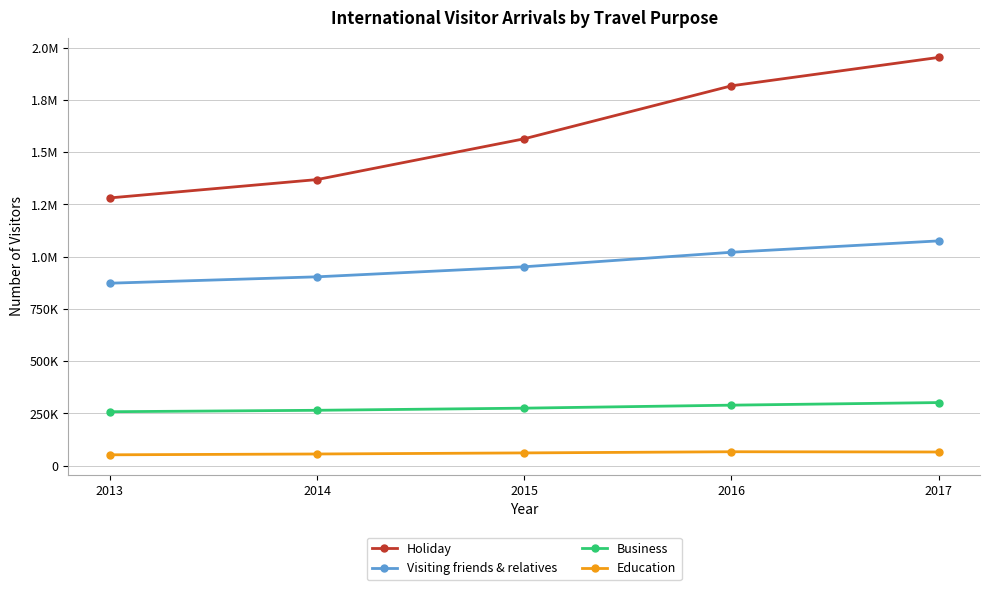

What is the average value of the Business series?

277818